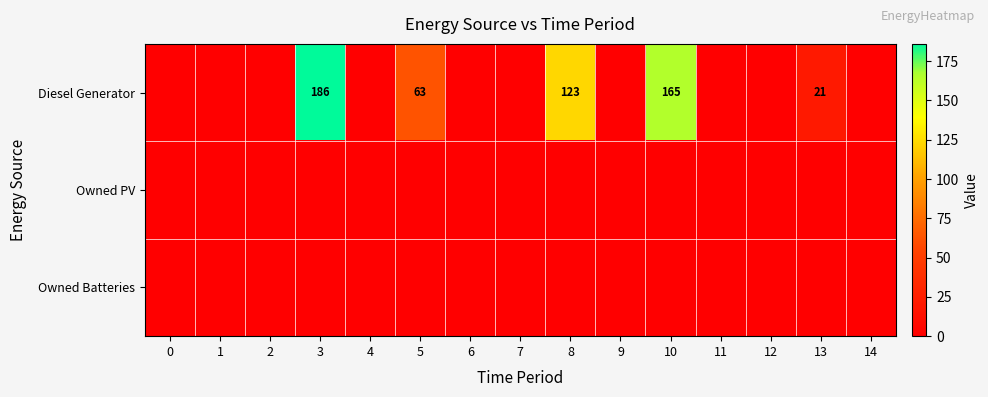

True or false: Diesel Generator has a value of 186 at 3.

True